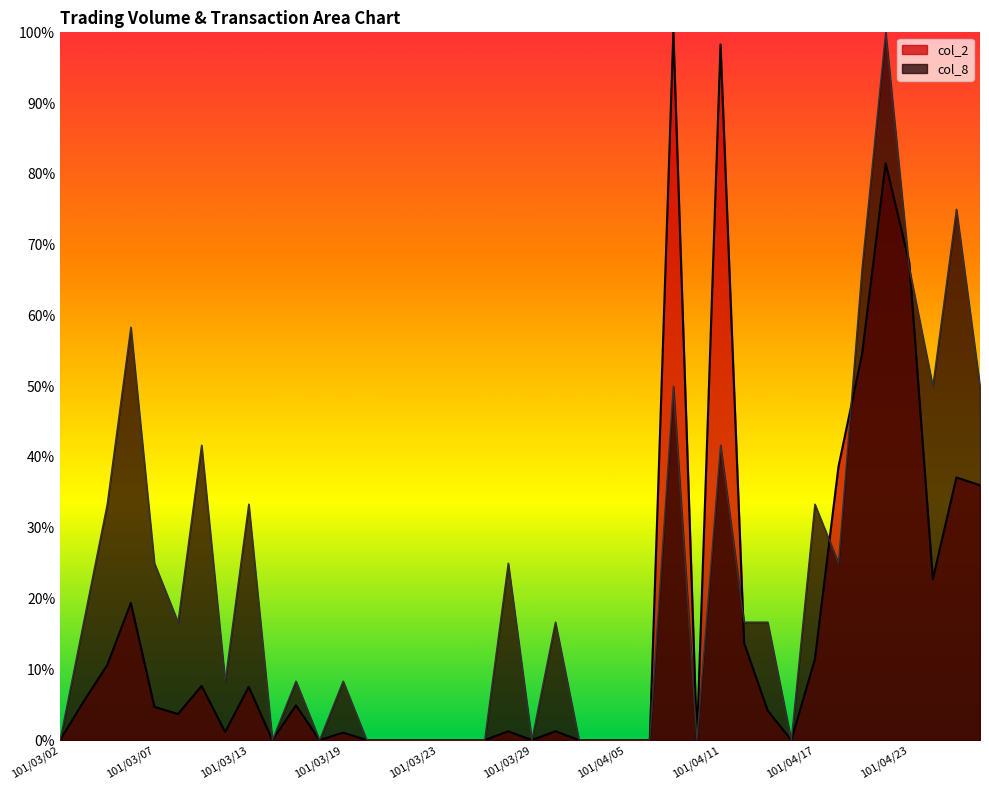

How many interior local valleys does the col_8 series have?

9